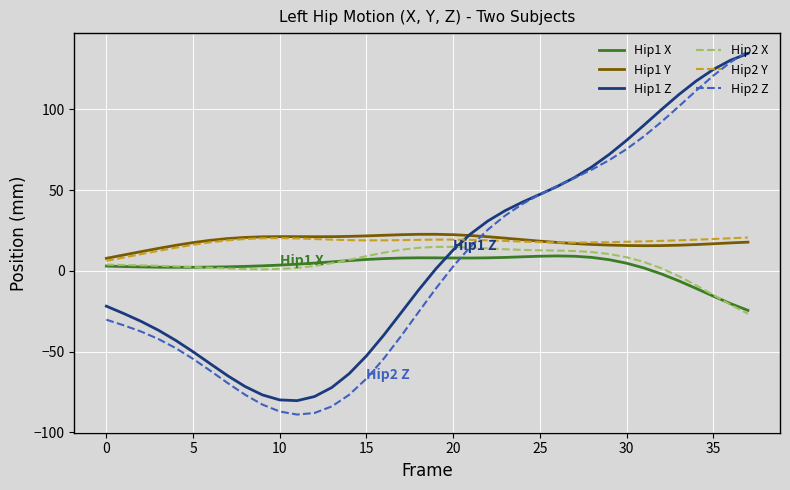

Which series has the largest range (max minus min)?

Hip2 Z